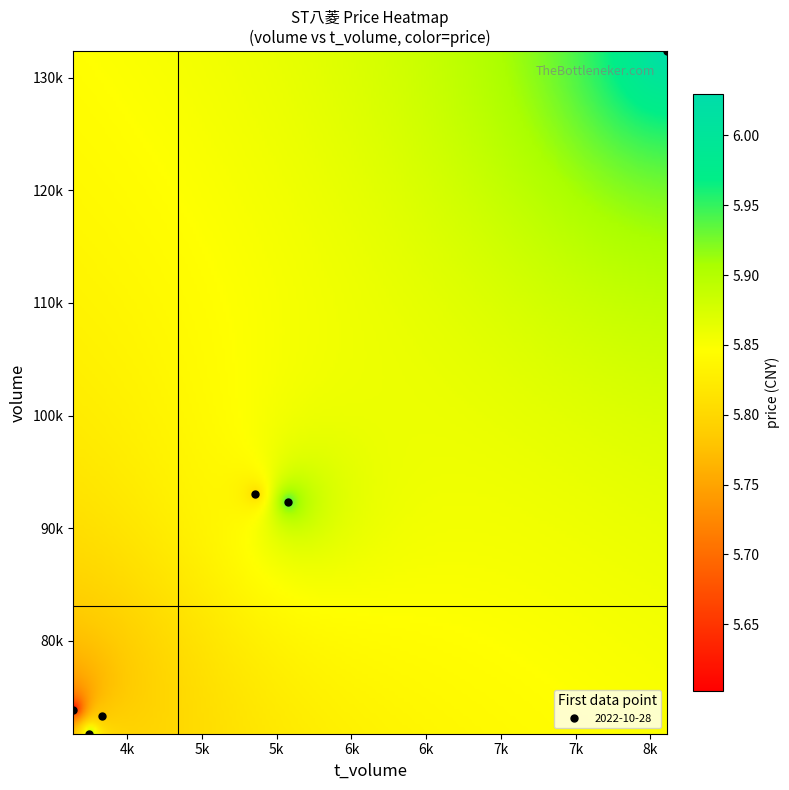

At which category is the sum across all series the highest?

5